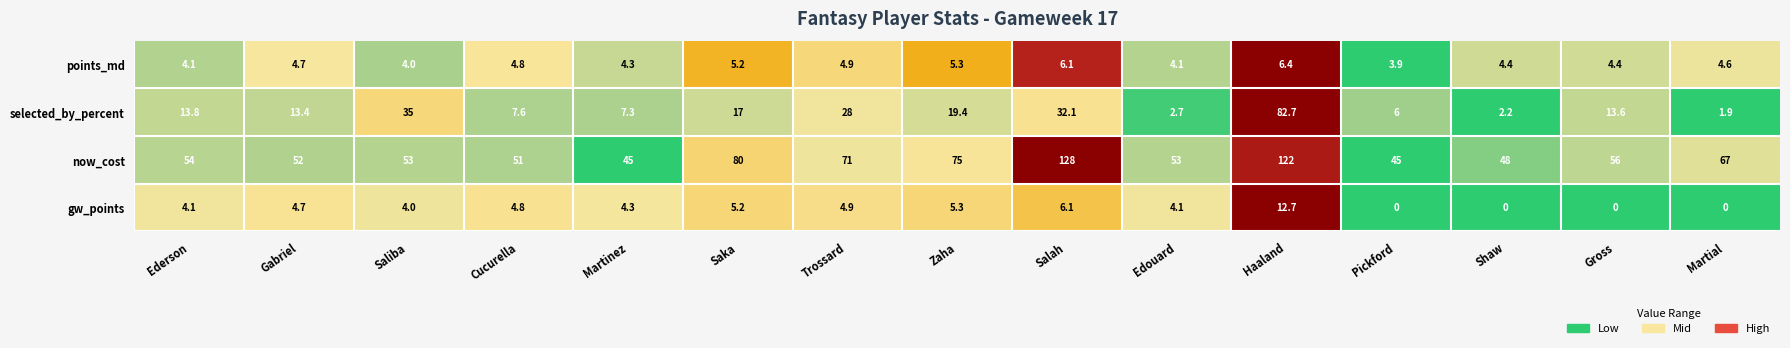

At Martial, list the series in order from largest to smallest.

now_cost, points_md, selected_by_percent, gw_points